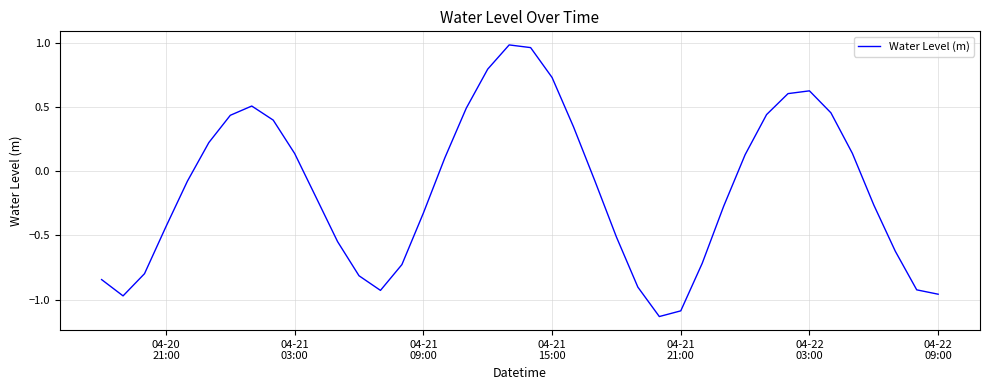

What is the difference between the maximum and minimum values?

2.1